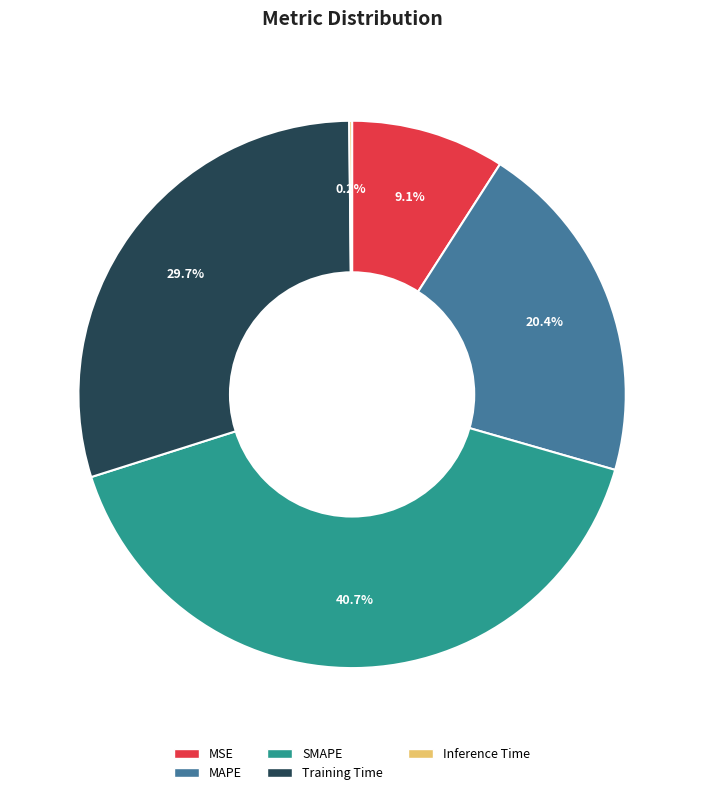

Combined, what portion of the pie is MSE and Training Time?

38.8%